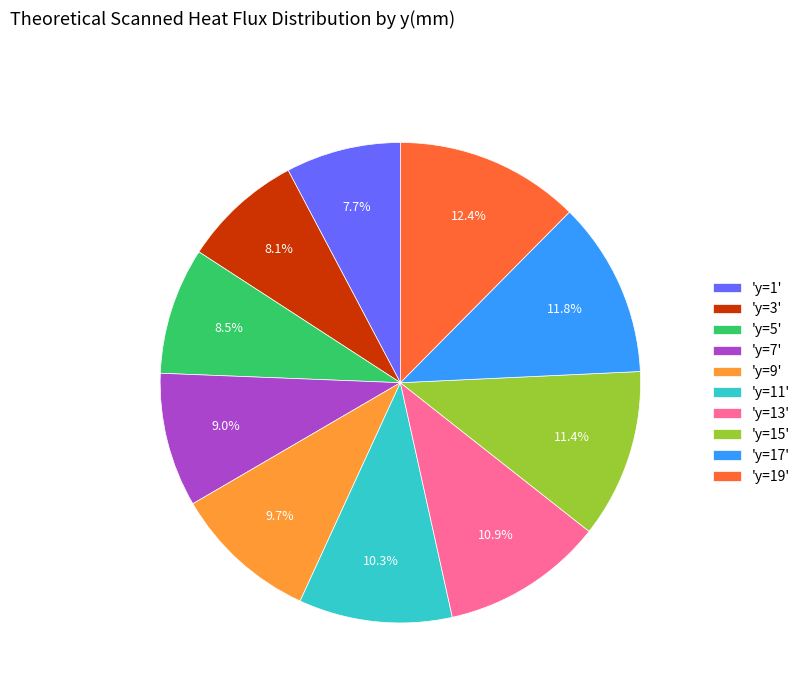

Count the number of slices in the pie.

10